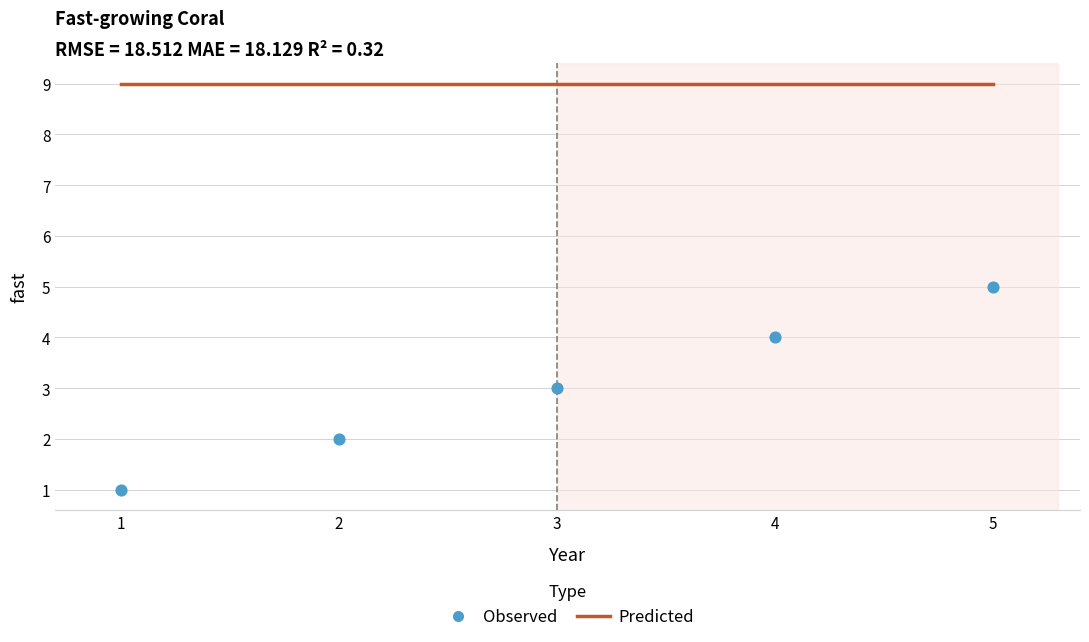

Which series has the largest total across all categories?

Predicted